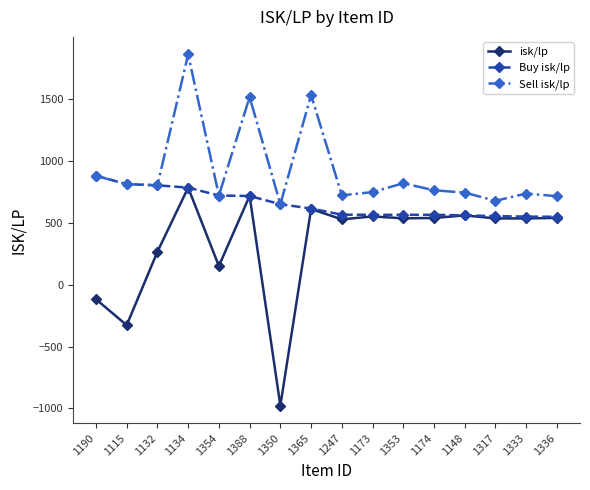

What is the total value across all series at 1247?

1811.2